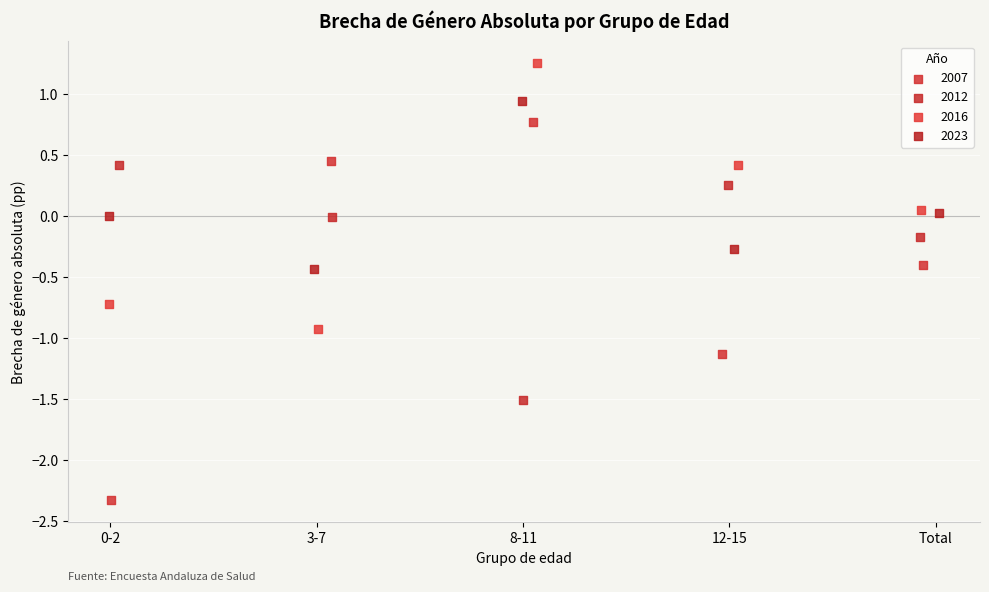

Which series reaches the maximum Y coordinate?

2016